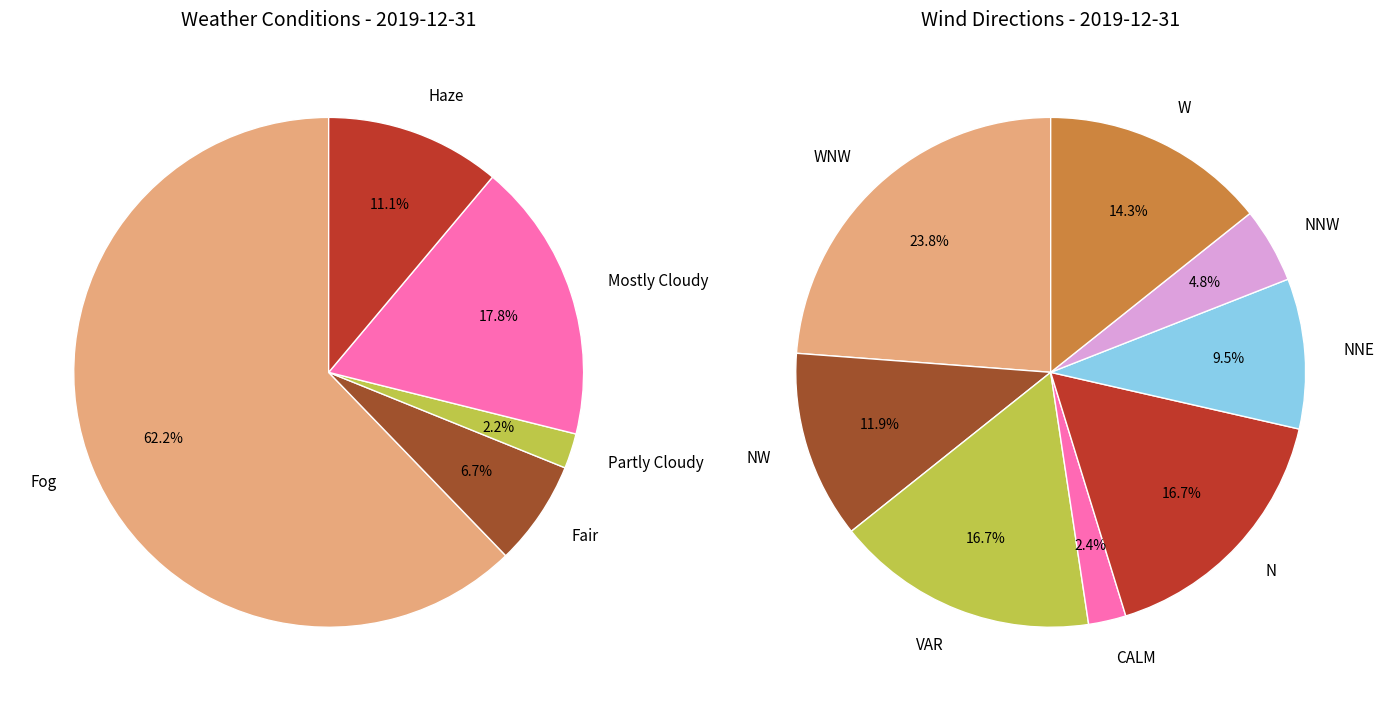

To the nearest percent, what is the average slice percentage?

12%